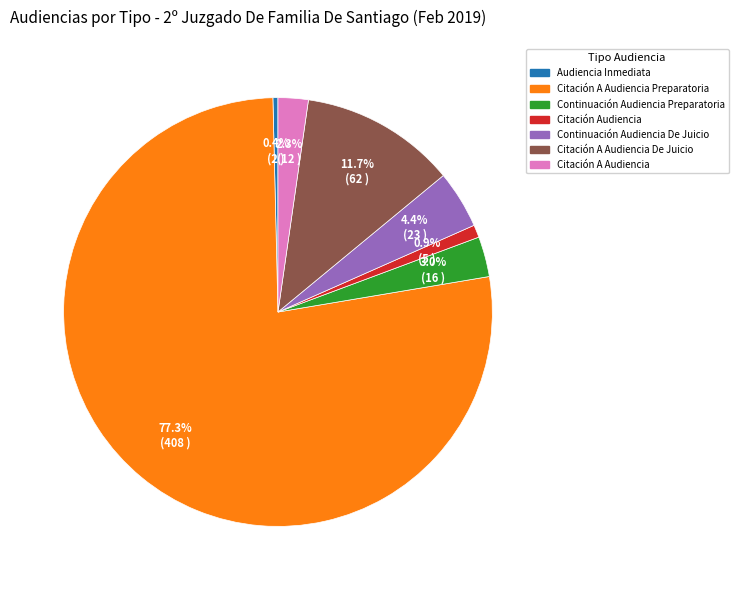

Is there a majority slice in this chart?

Yes